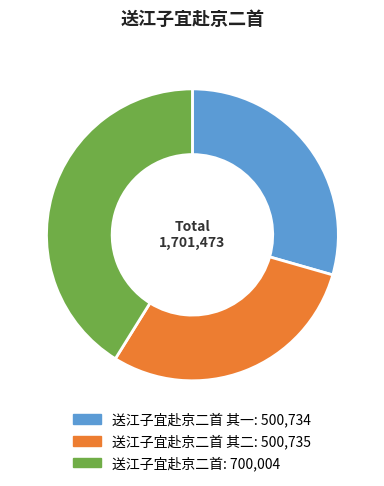

Is there a majority slice in this chart?

No